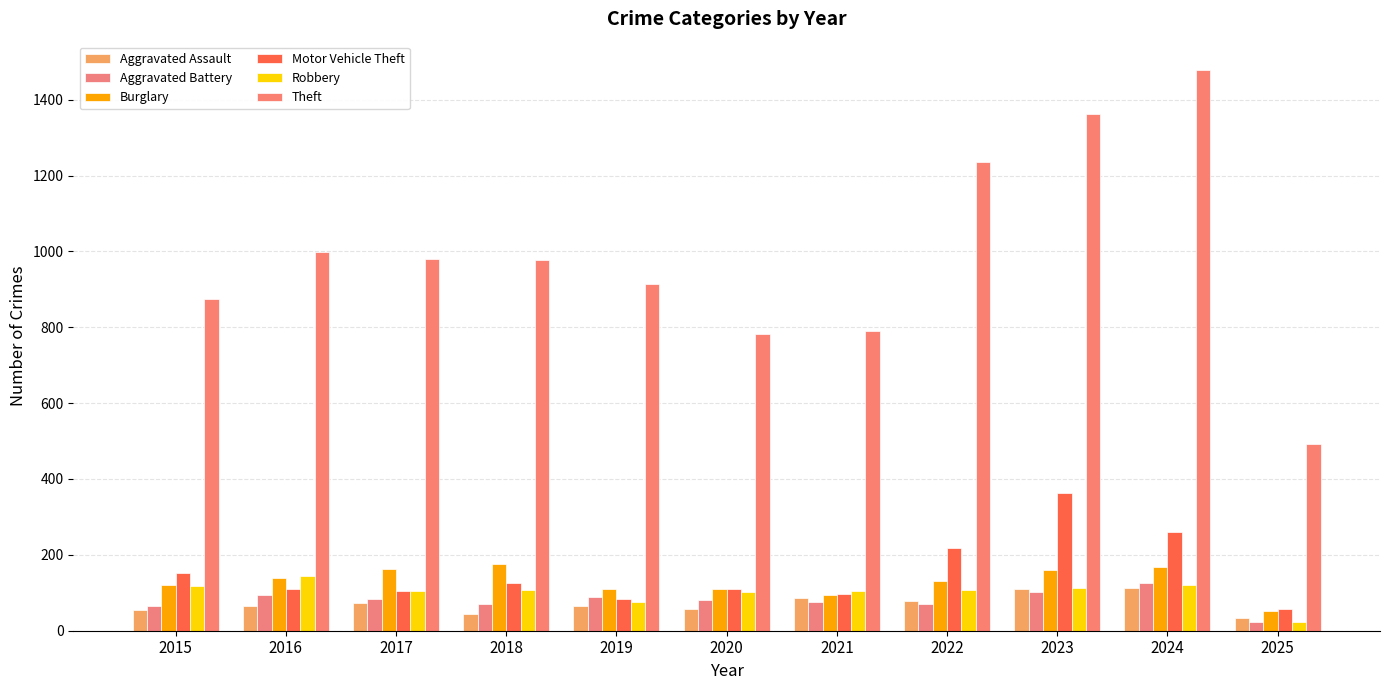

Which series changed the most between 2018 and 2021?

Theft